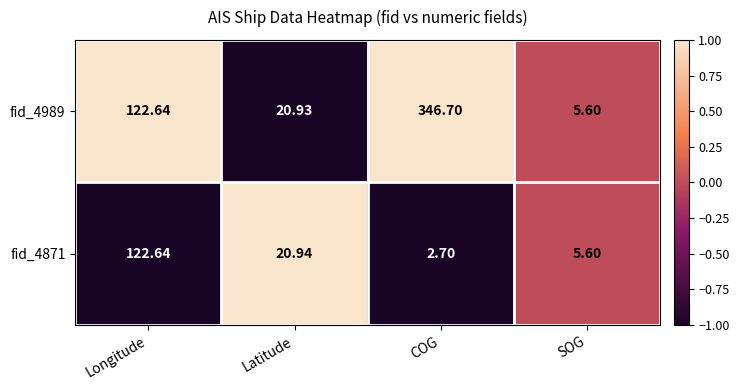

Which category has the lowest value across all series?

COG